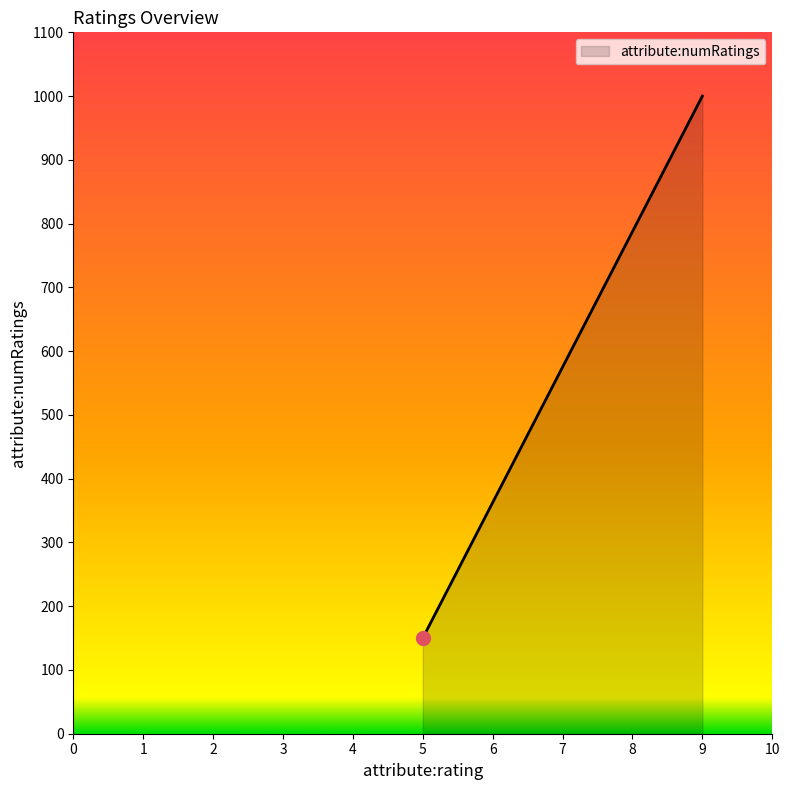

What is the maximum value shown in the chart?

1000.0